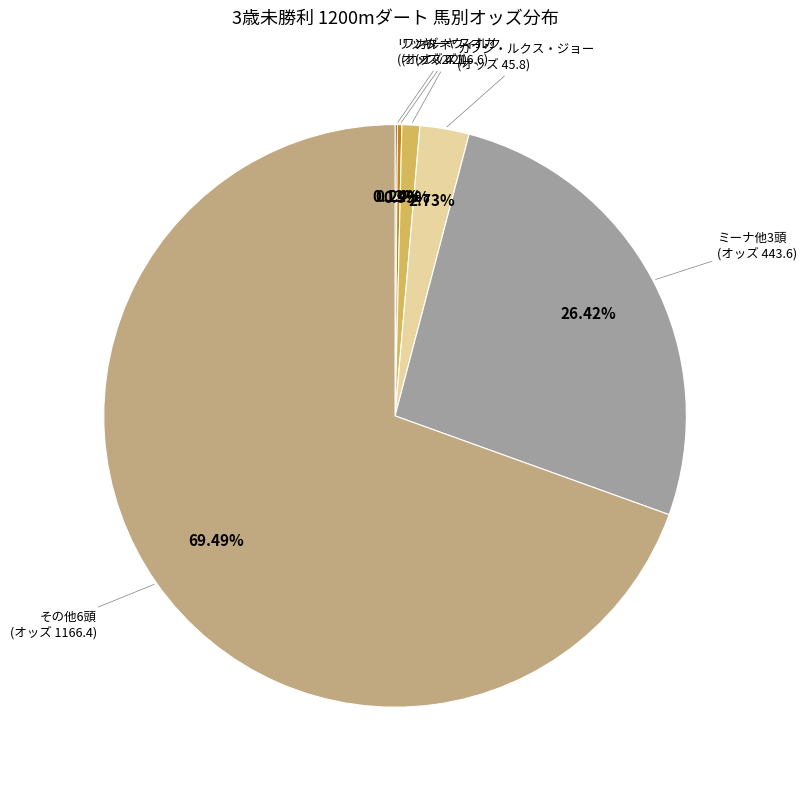

Does any single category account for the majority?

Yes